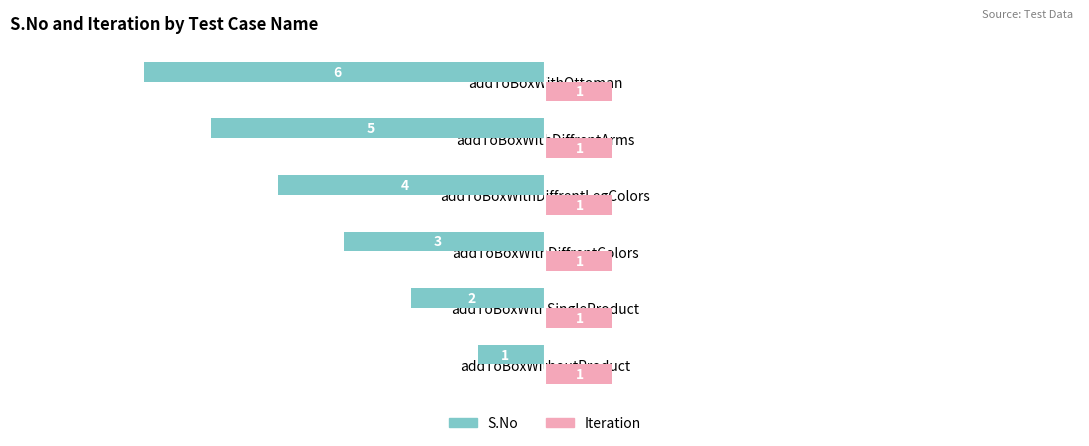

The value of Iteration at addToBoxWithoutProduct is 0. True or false?

False